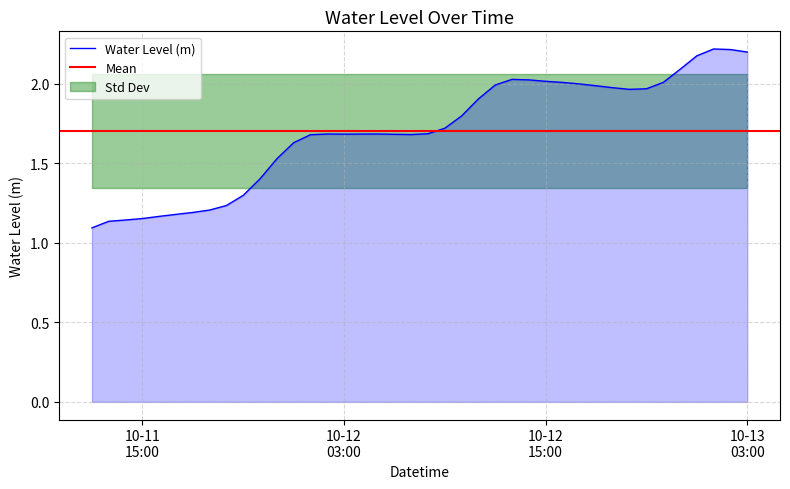

Rank the categories by value from lowest to highest.

2023-10-11 12:00:00, 2023-10-11 13:00:00, 2023-10-11 14:00:00, 2023-10-11 15:00:00, 2023-10-11 16:00:00, 2023-10-11 17:00:00, 2023-10-11 18:00:00, 2023-10-11 19:00:00, 2023-10-11 20:00:00, 2023-10-11 21:00:00, 2023-10-11 22:00:00, 2023-10-11 23:00:00, 2023-10-12 00:00:00, 2023-10-12 01:00:00, 2023-10-12 07:00:00, 2023-10-12 06:00:00, 2023-10-12 03:00:00, 2023-10-12 04:00:00, 2023-10-12 02:00:00, 2023-10-12 05:00:00, 2023-10-12 08:00:00, 2023-10-12 09:00:00, 2023-10-12 10:00:00, 2023-10-12 11:00:00, 2023-10-12 20:00:00, 2023-10-12 21:00:00, 2023-10-12 19:00:00, 2023-10-12 18:00:00, 2023-10-12 12:00:00, 2023-10-12 17:00:00, 2023-10-12 22:00:00, 2023-10-12 16:00:00, 2023-10-12 15:00:00, 2023-10-12 14:00:00, 2023-10-12 13:00:00, 2023-10-12 23:00:00, 2023-10-13 00:00:00, 2023-10-13 03:00:00, 2023-10-13 02:00:00, 2023-10-13 01:00:00